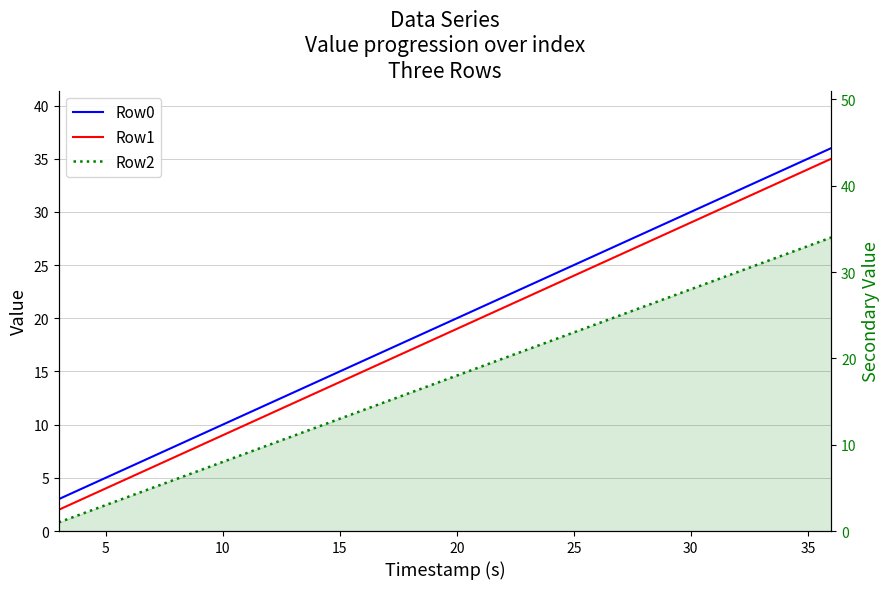

True or false: Row0 and Row2 cross at least once.

False